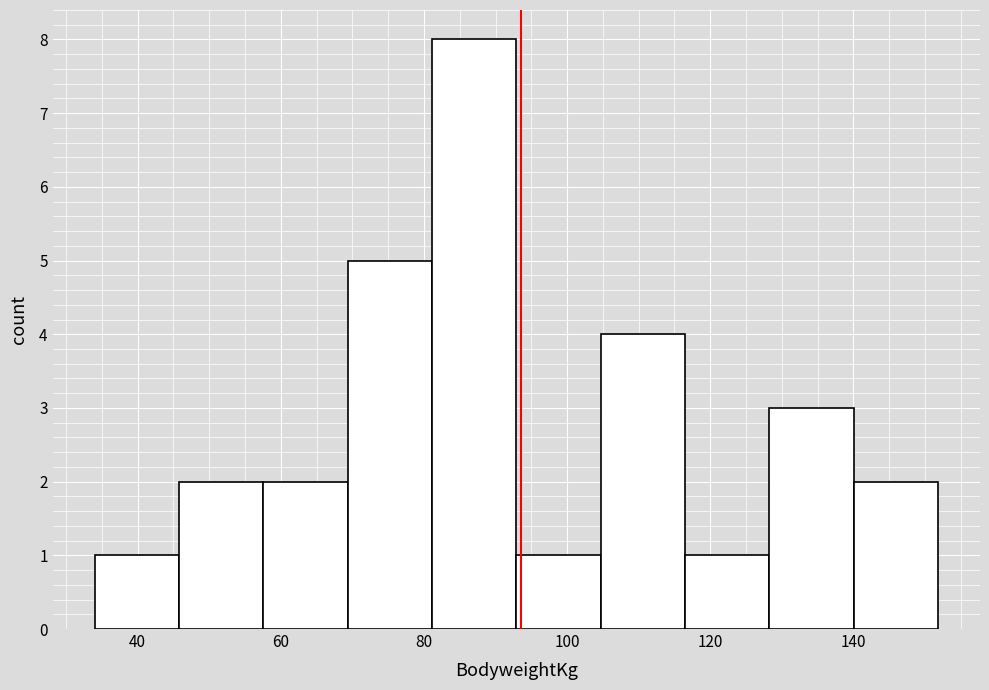

Which range on the x-axis has the tallest bar?

82 to 92